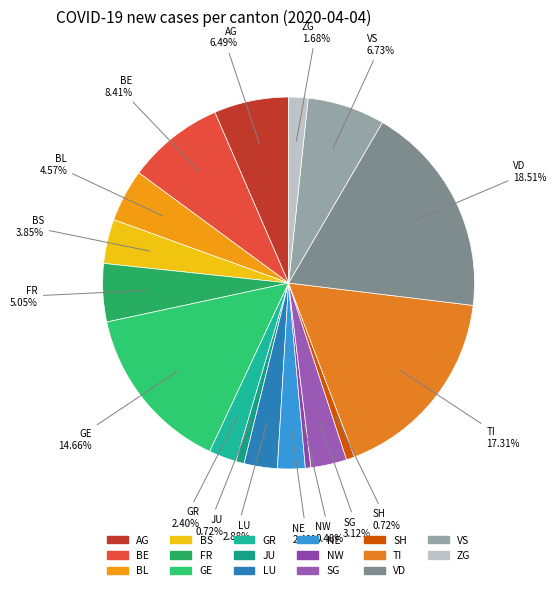

To the nearest percent, what is the average slice percentage?

6%